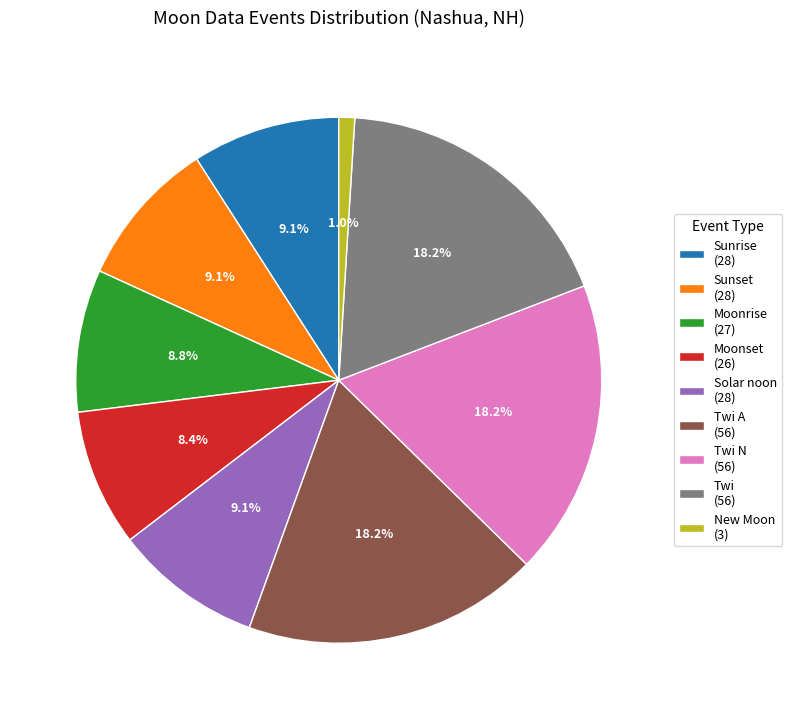

How much of the chart is everything except Sunset (28)?

90.9%